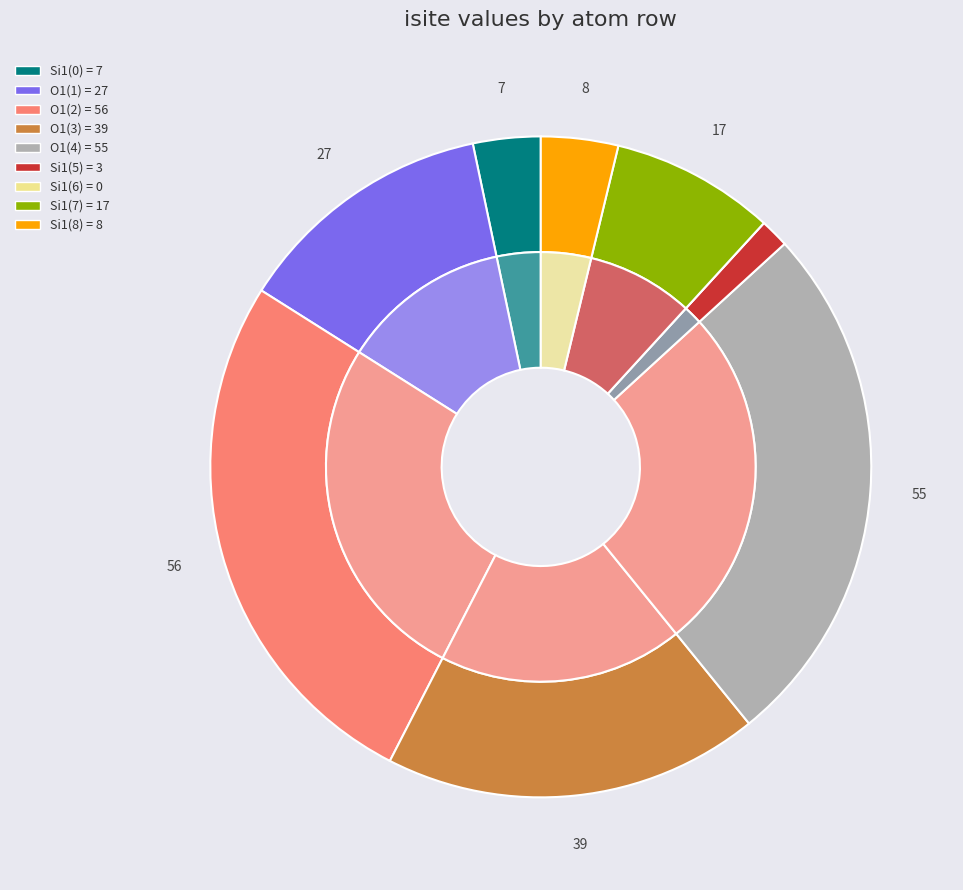

Approximately how many times larger is the value at row_8 compared to row_7?

0.5